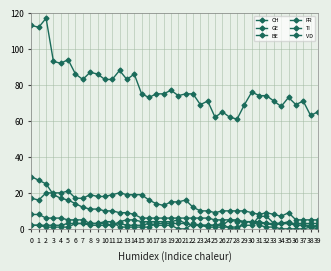

In FR, how many points are lower than both neighbors (excluding endpoints)?

1